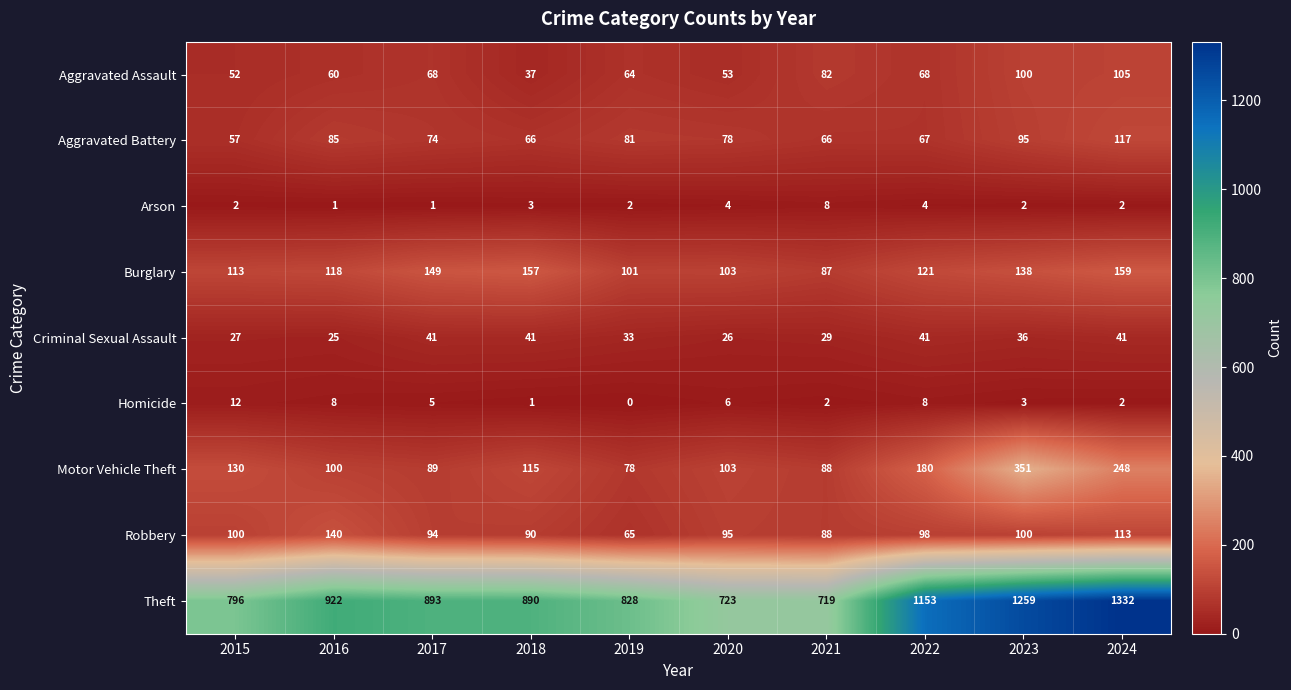

Which series has the largest total across all categories?

Theft